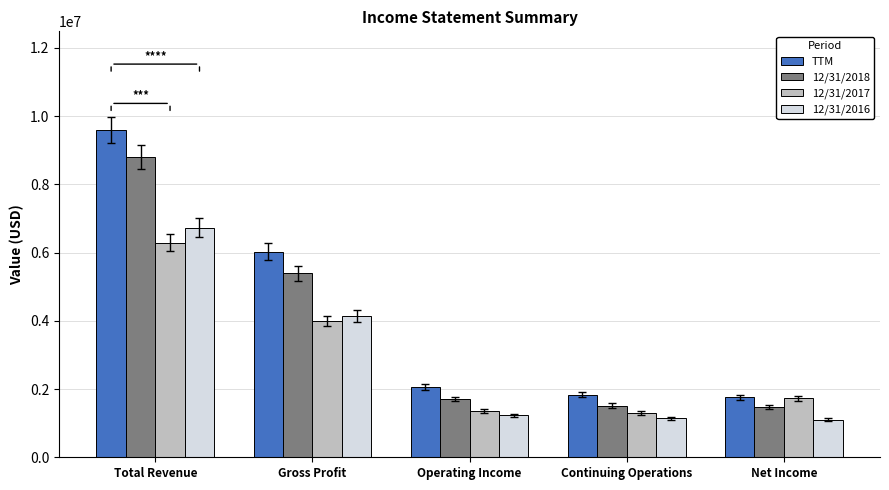

What is the sum of the 12/31/2017 values at Total Revenue and Net Income?

8022565